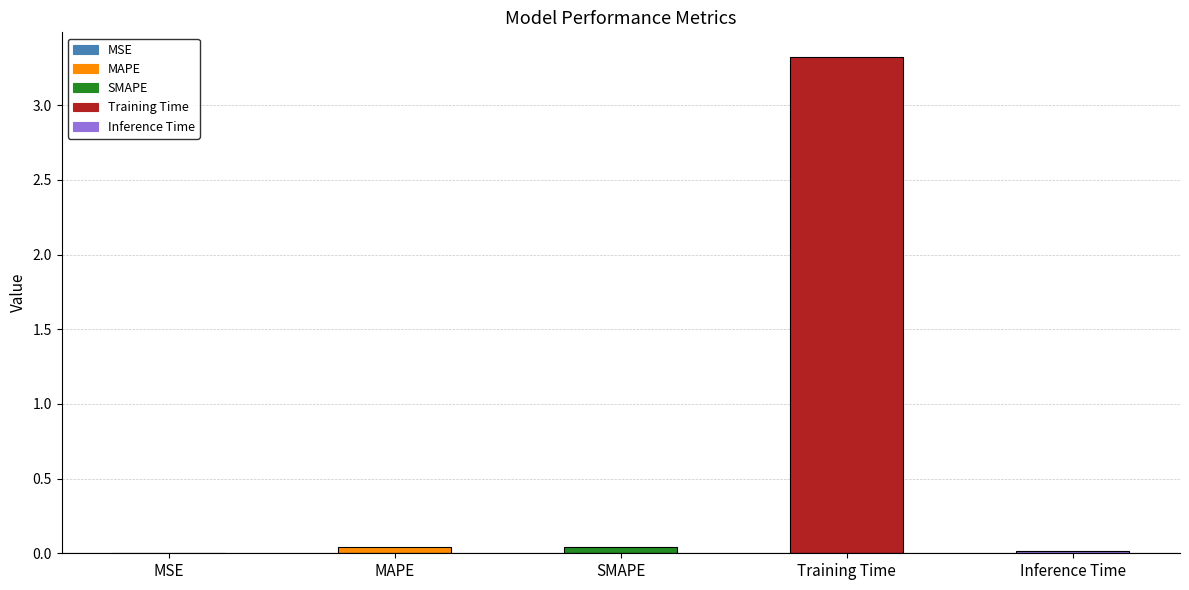

What is the sum of all values?

3.4